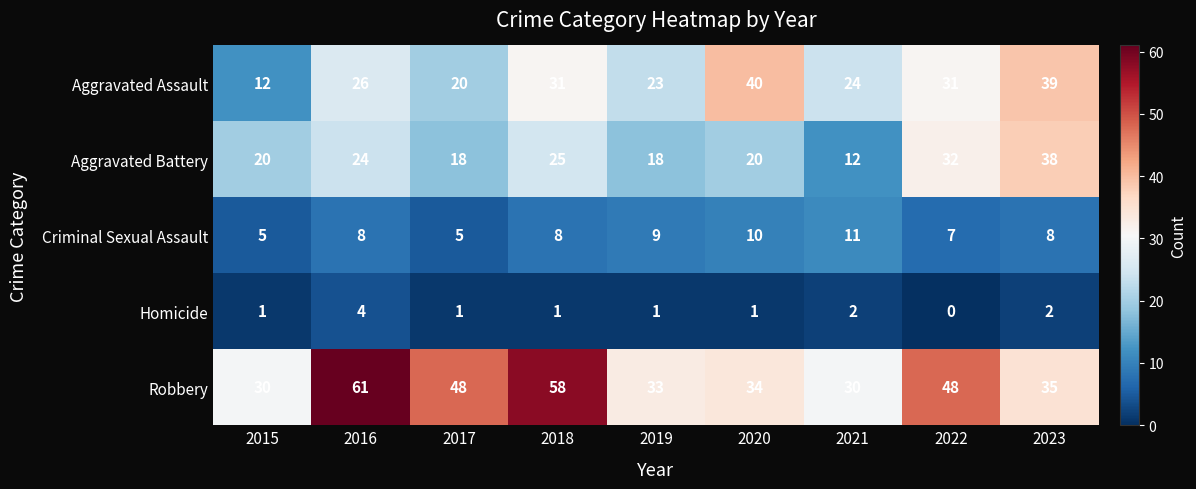

Which category has the highest value across all series?

2016